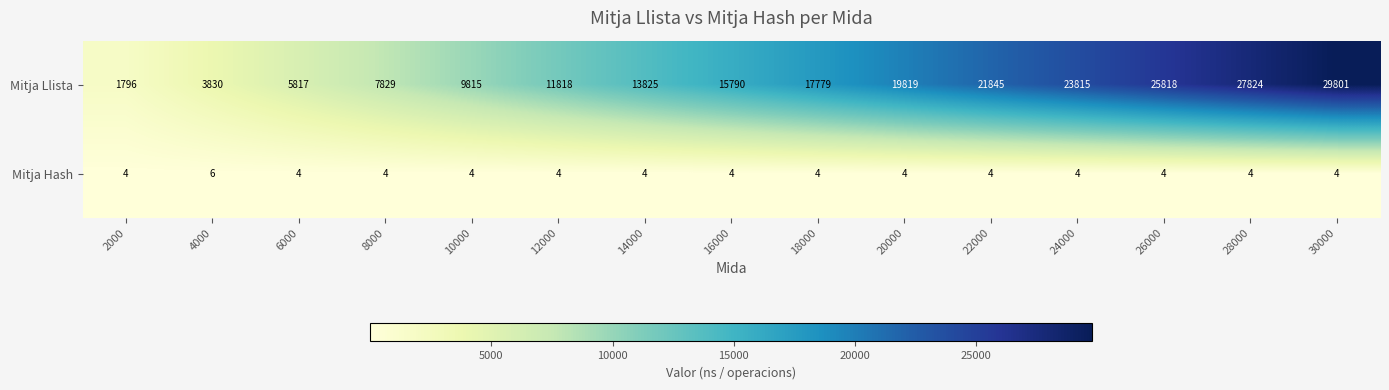

How many categories are shown in the chart?

15